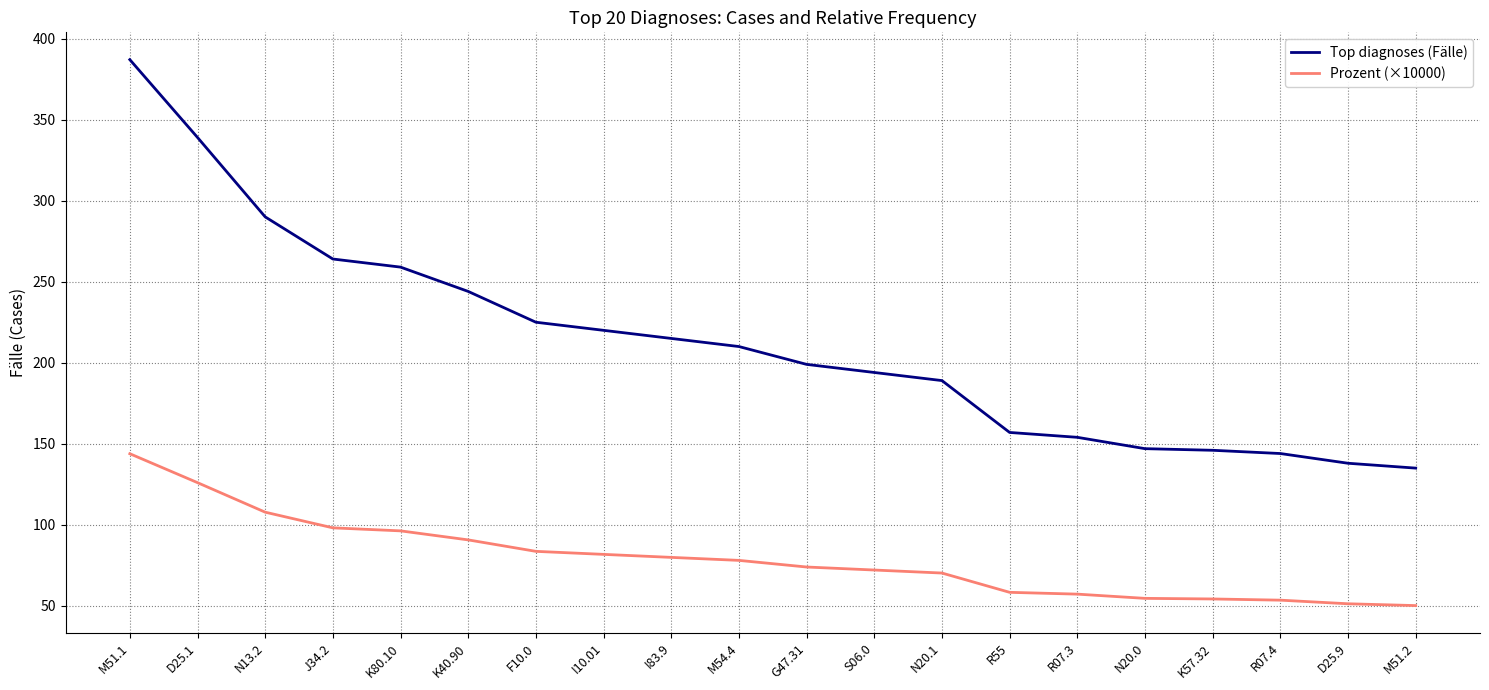

How many categories are shown in the chart?

20